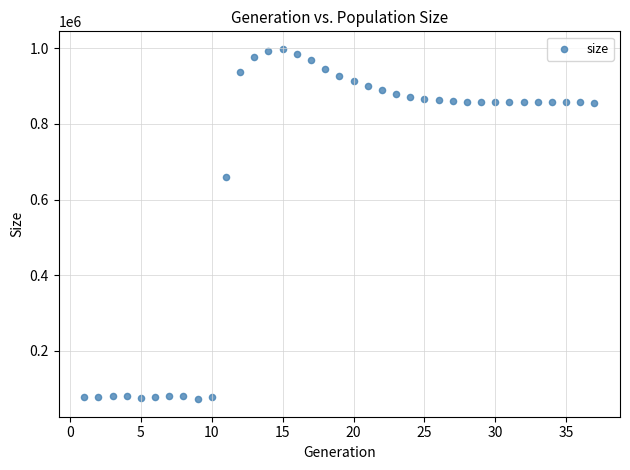

What is the range of X values (max minus min)?

36